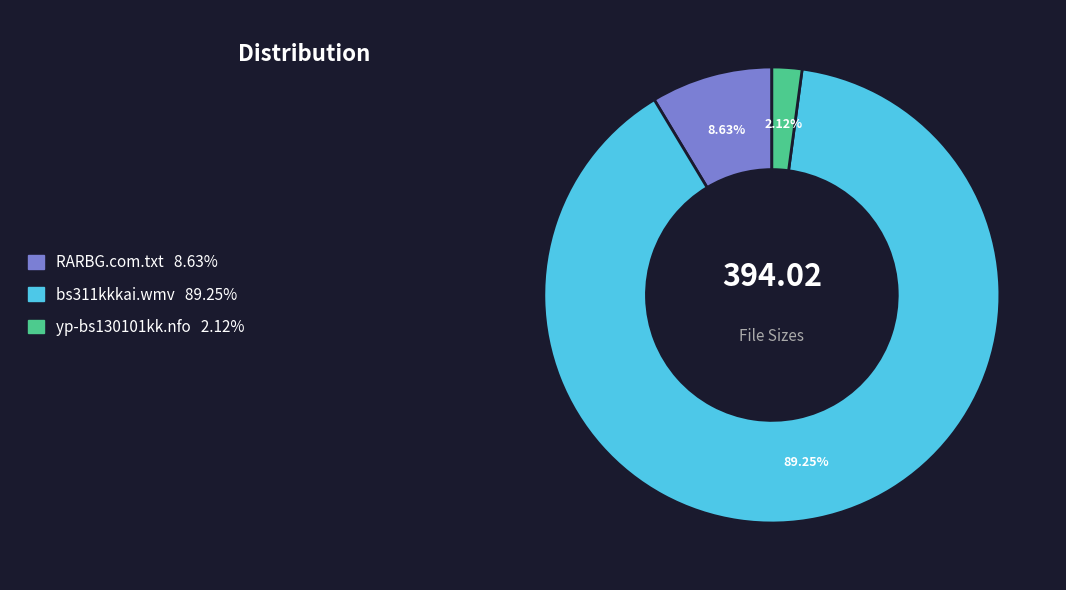

How many slices are in this pie chart?

3